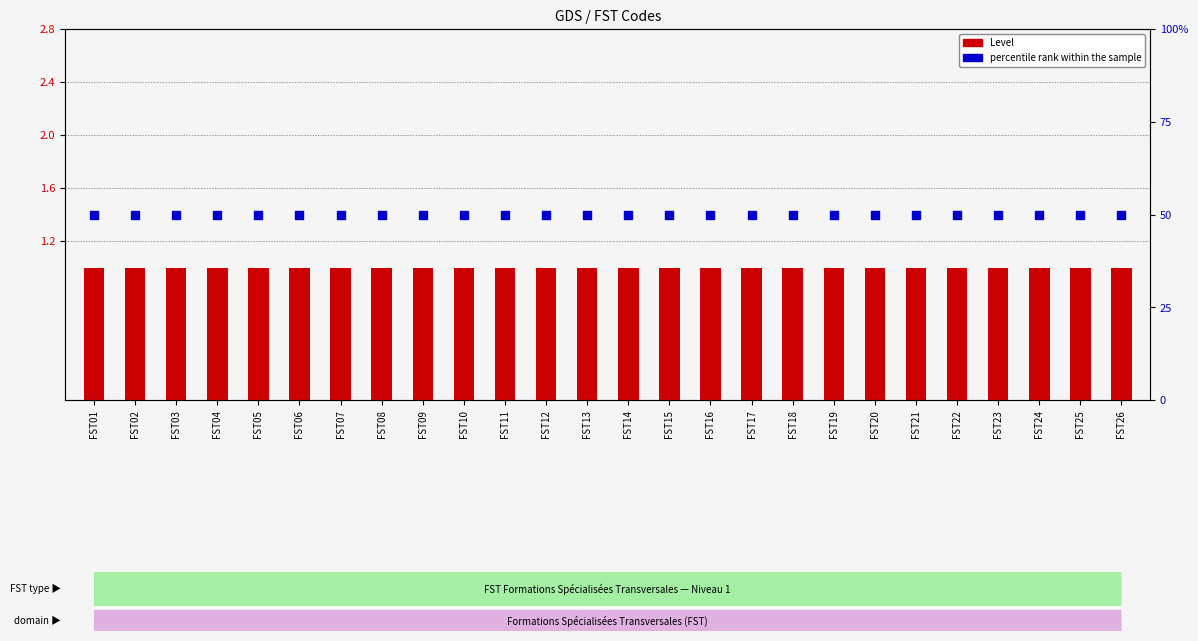

Which series has the largest total across all categories?

percentile rank within the sample